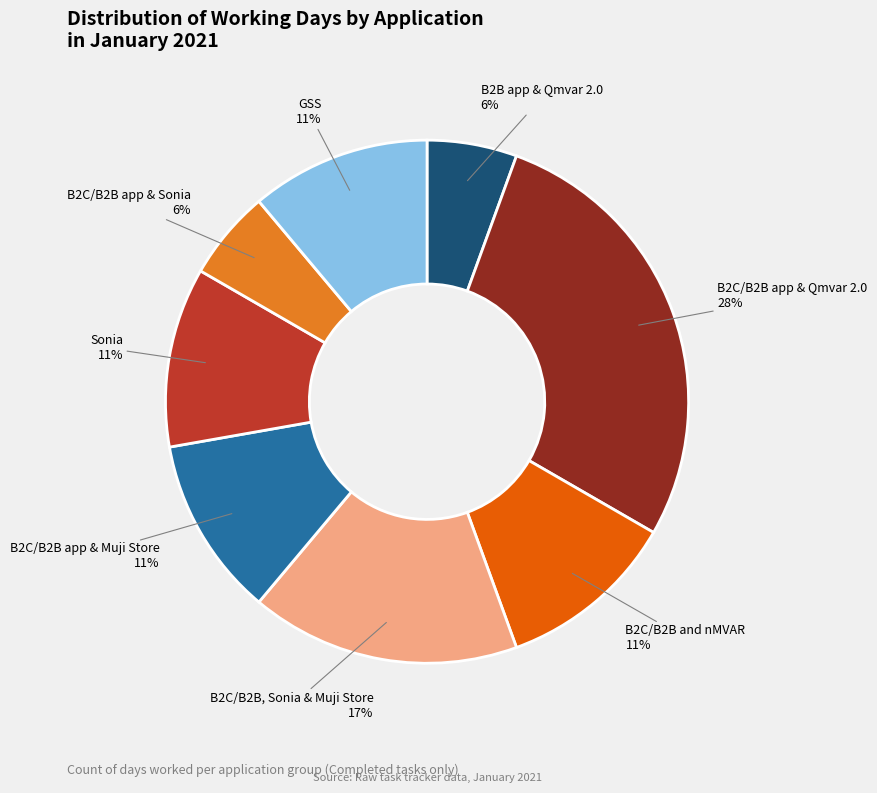

To the nearest percent, what is the average slice percentage?

12%